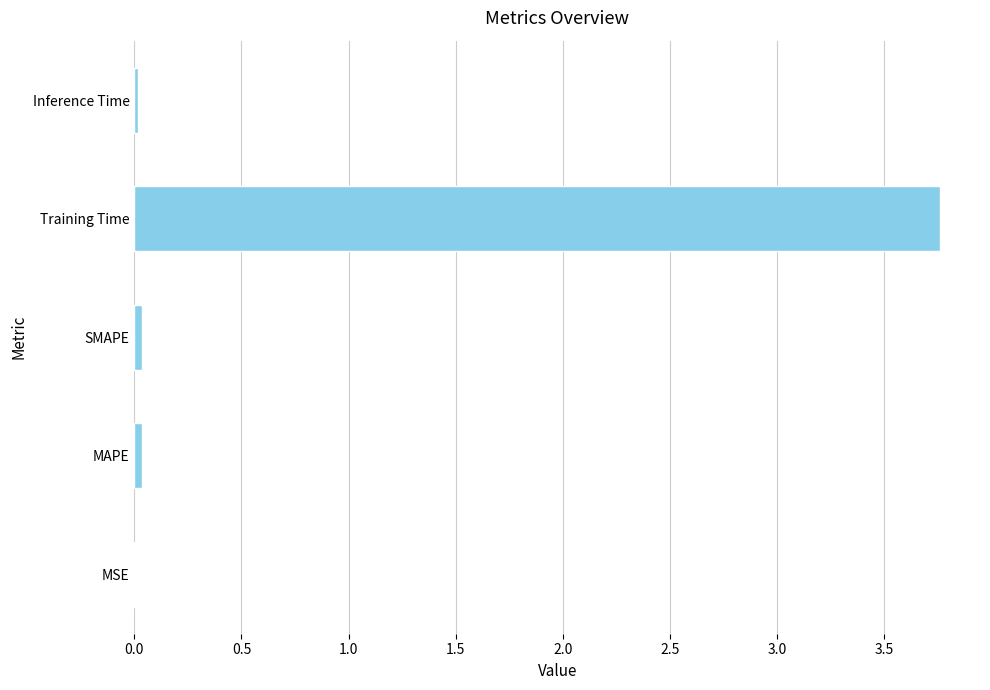

Which category has the highest value across all series?

Training Time